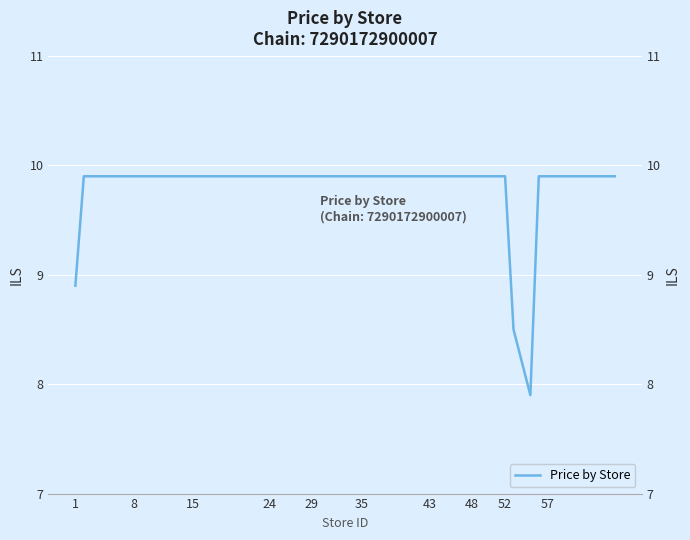

How many lines are shown in the chart?

1